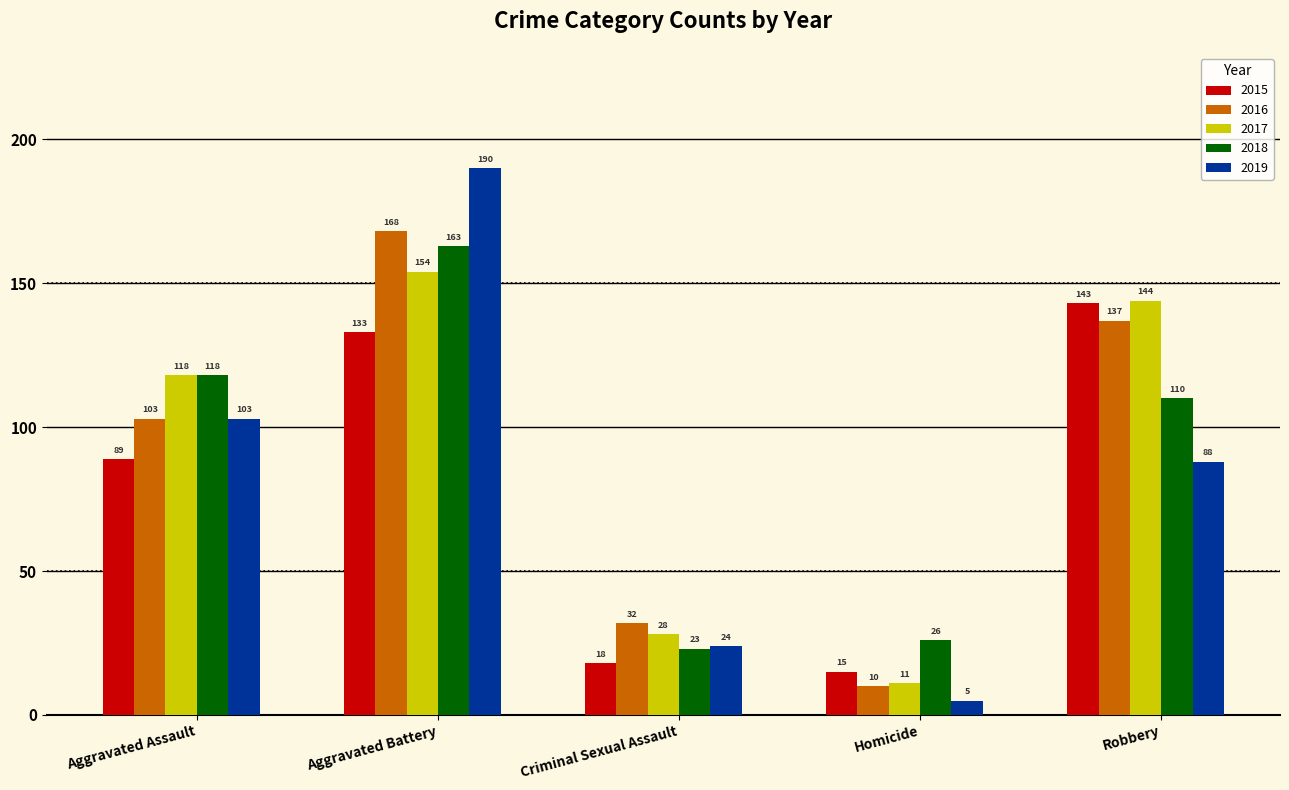

Between Aggravated Assault and Aggravated Battery, which series saw the biggest shift?

2019